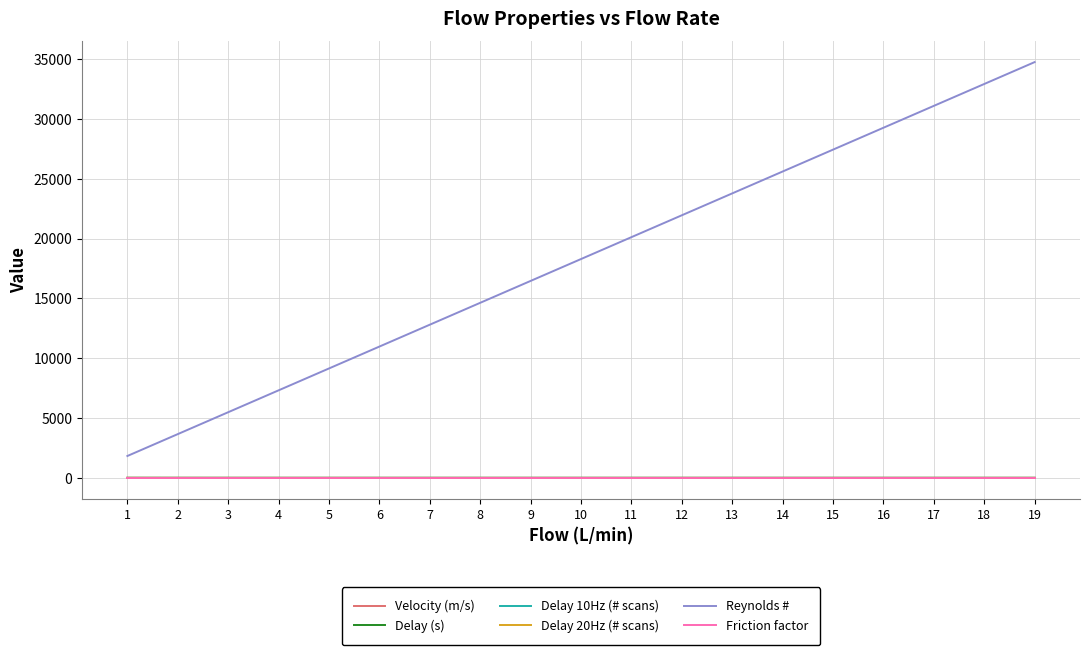

At which category is the sum across all series the highest?

19